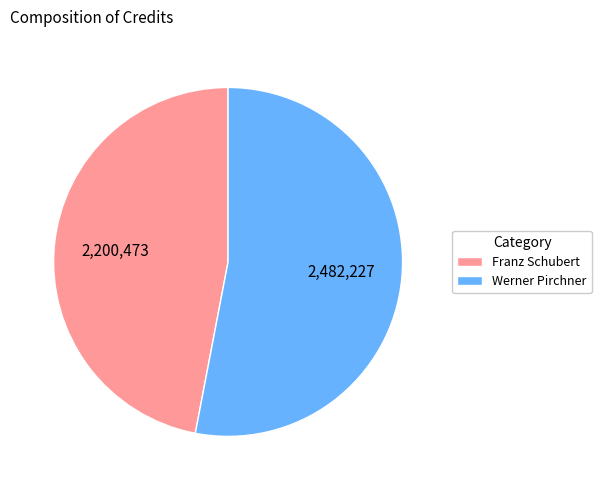

Is the sum of Werner Pirchner and Franz Schubert greater than half?

Yes